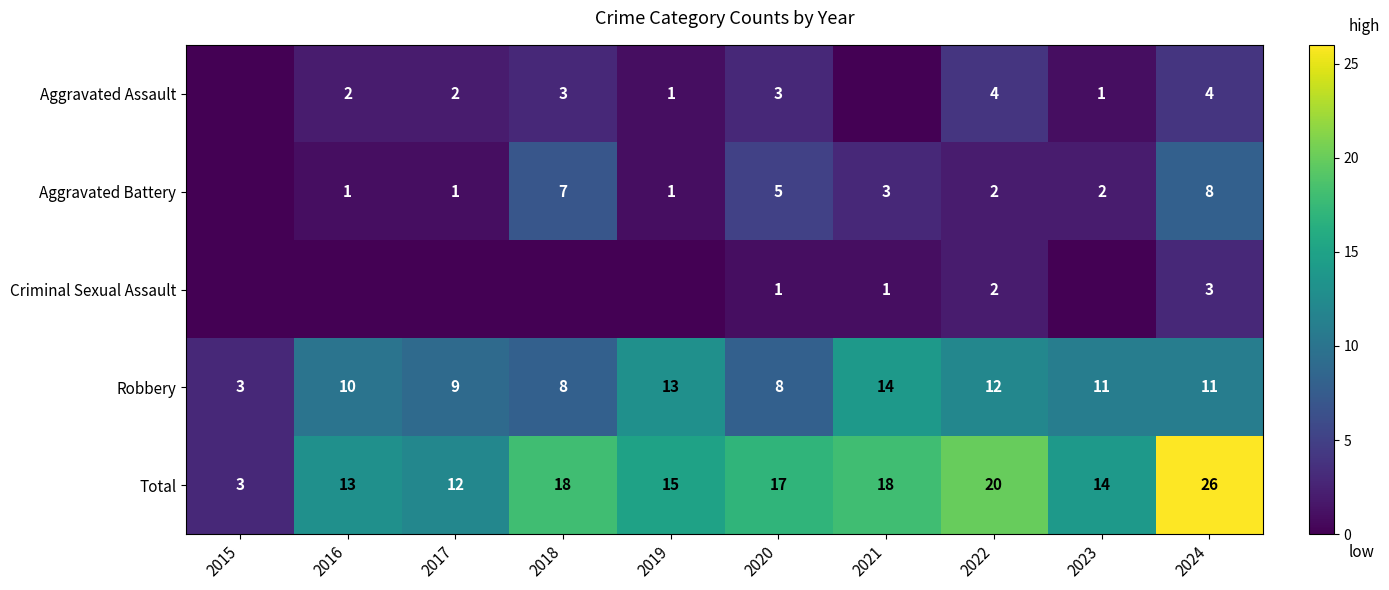

At which label does Total first exceed 17?

2018